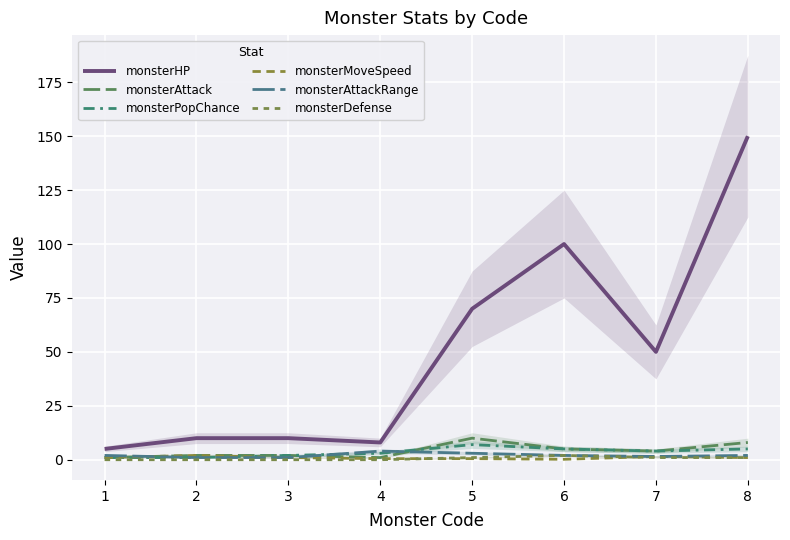

What is the value of the monsterPopChance point at the 2nd from the left?

1.0